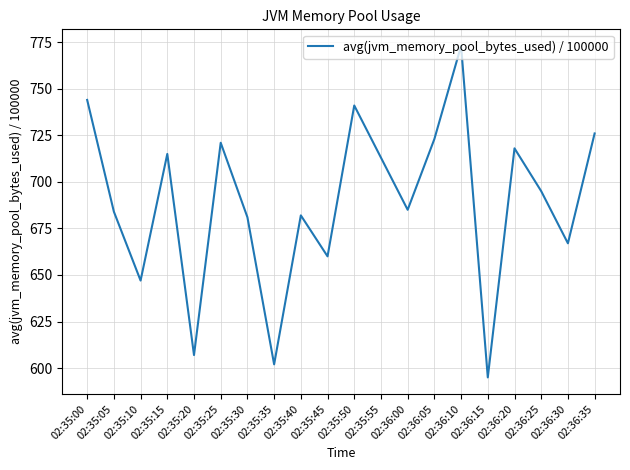

What position from the left is 02:35:40?

9